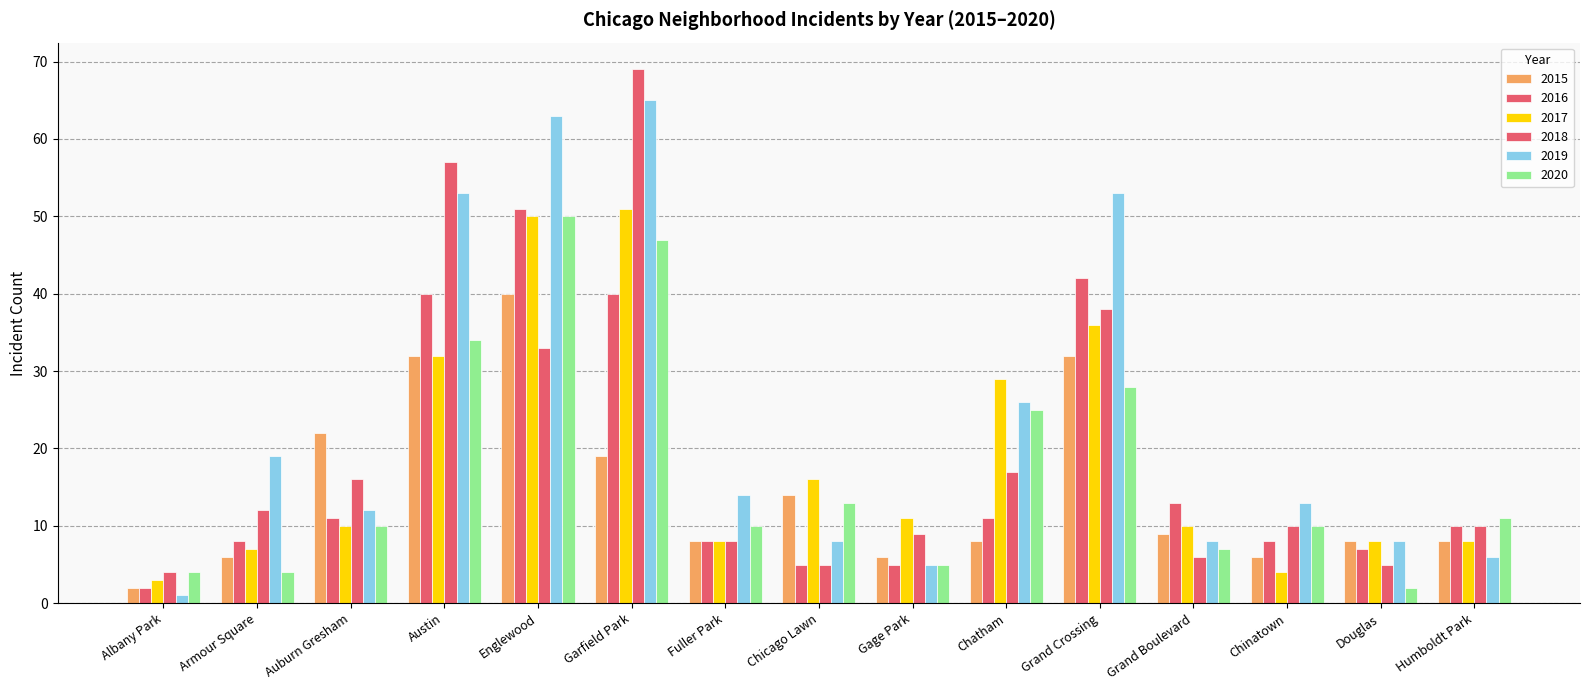

At which label does 2016 reach its minimum?

Albany Park